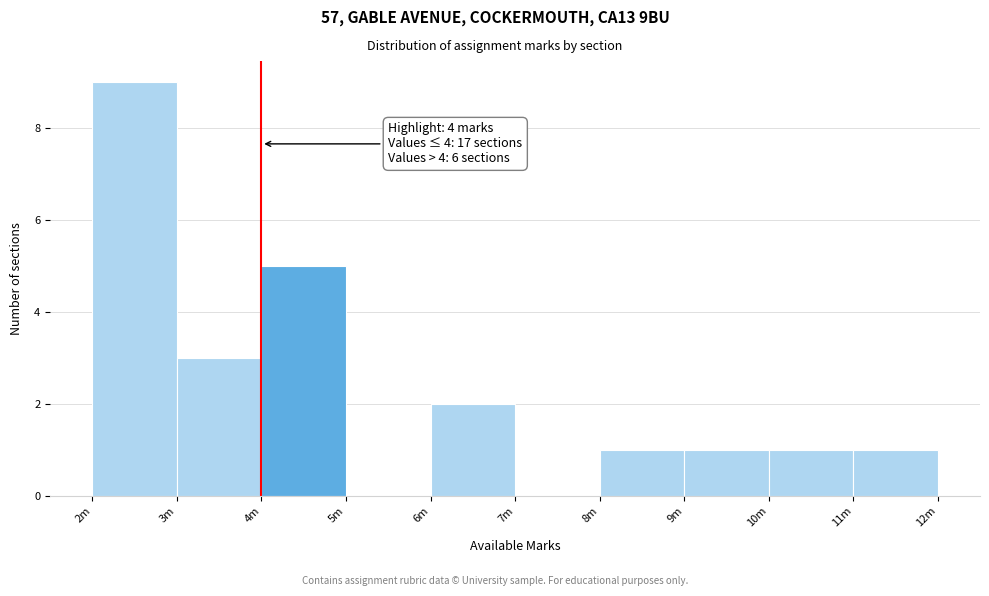

Reading left to right, extract all data points from this chart.

2m=9	3m=3	4m=5	5m=0	6m=2	7m=0	8m=1	9m=1	10m=1	11m=1